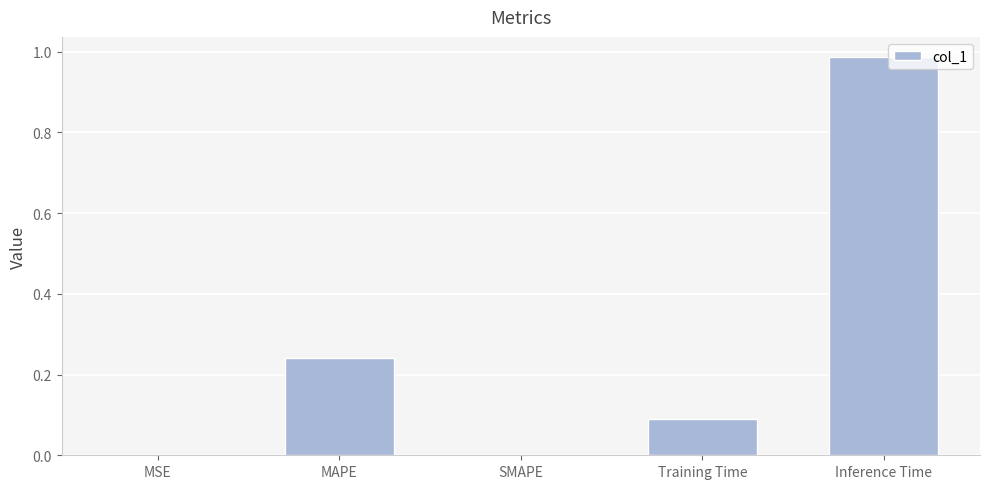

Are the bars grouped side by side (vs. stacked)?

No